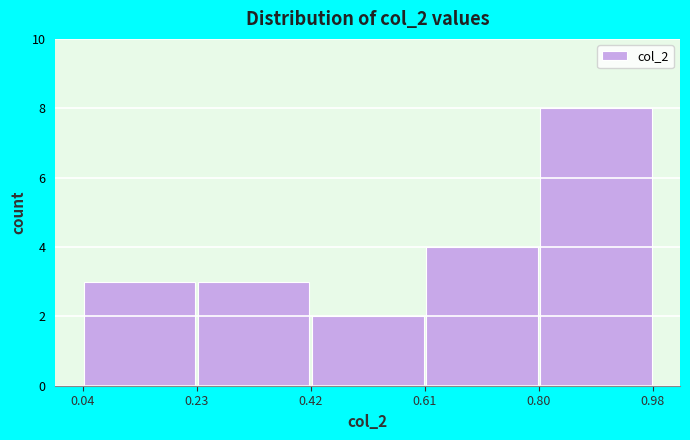

How tall is the bar that spans 0.61 to 0.80 on the x-axis? The values are not printed on the chart, so give them approximately, as read against the axis.

4